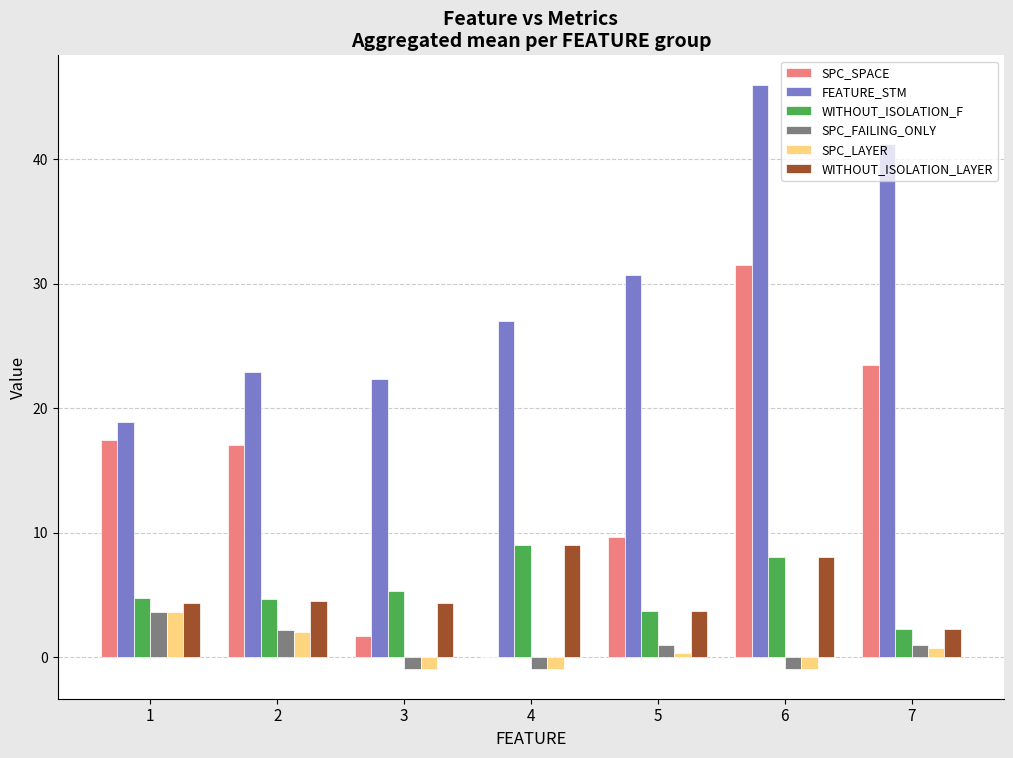

Between 6 and 7, which series saw the biggest shift?

SPC_SPACE